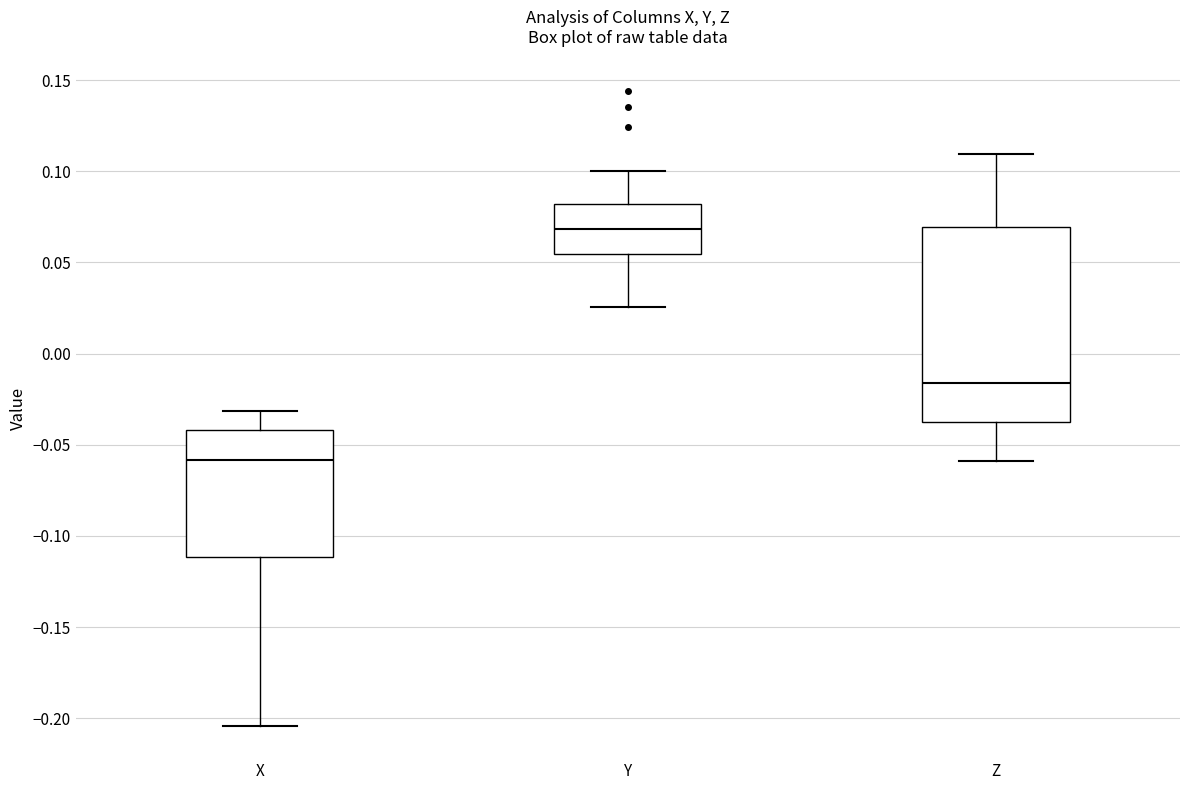

Which box is the tallest, from its lower edge to its upper edge?

Z